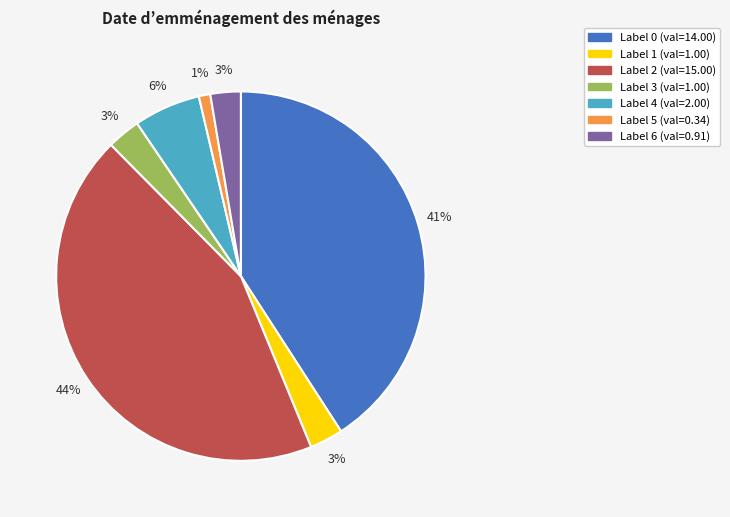

Does any single category account for the majority?

No